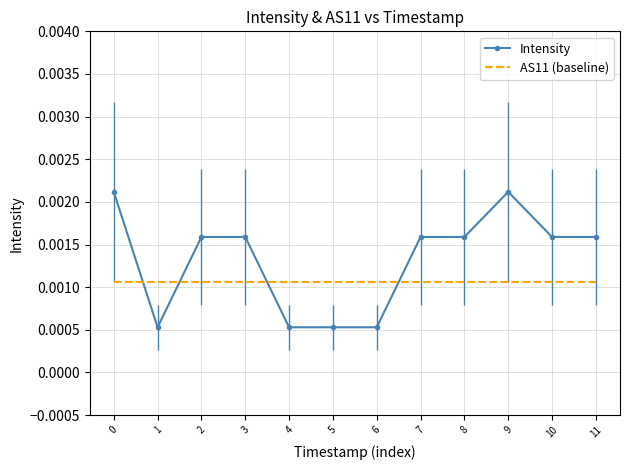

At 3, list the series in order from smallest to largest.

AS11 (baseline), Intensity